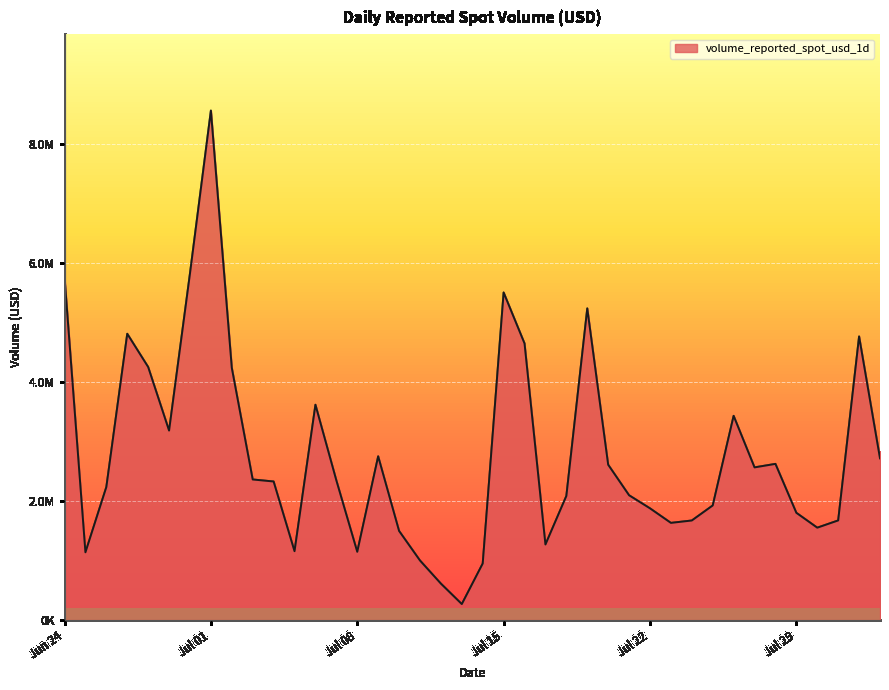

At which category does the chart reach its minimum across all series?

2025-07-13